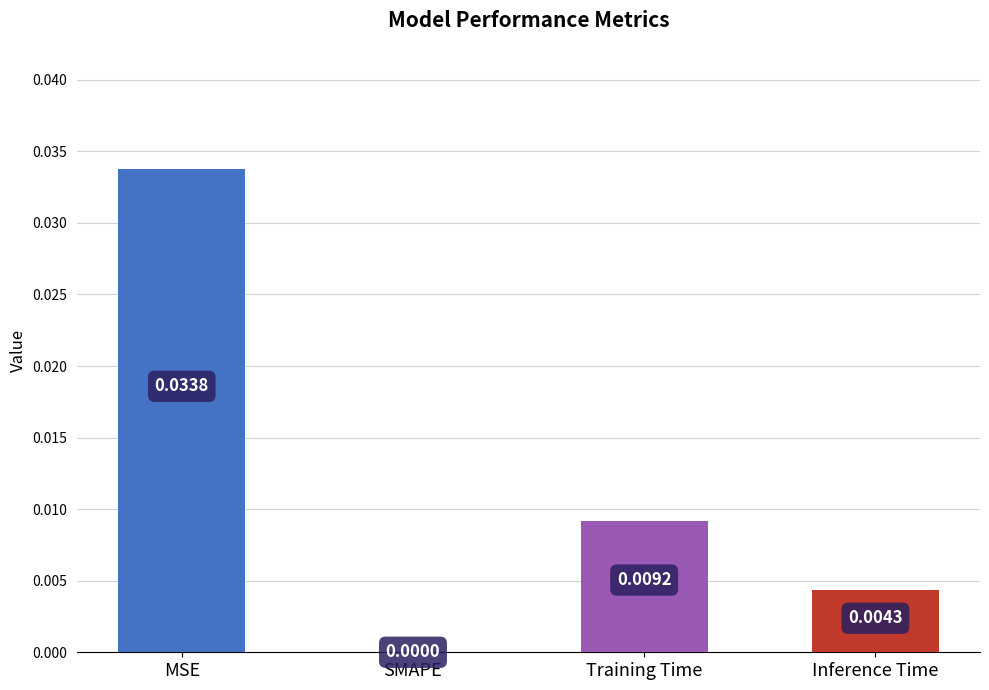

How many series are shown in this chart?

1